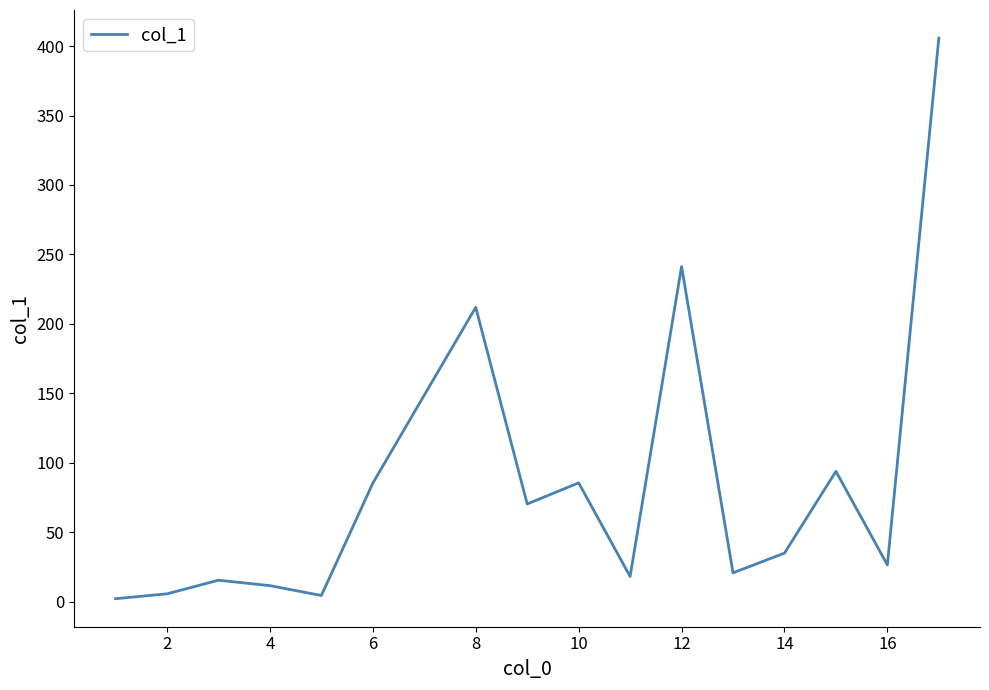

What is the difference between the maximum and minimum values?

403.7